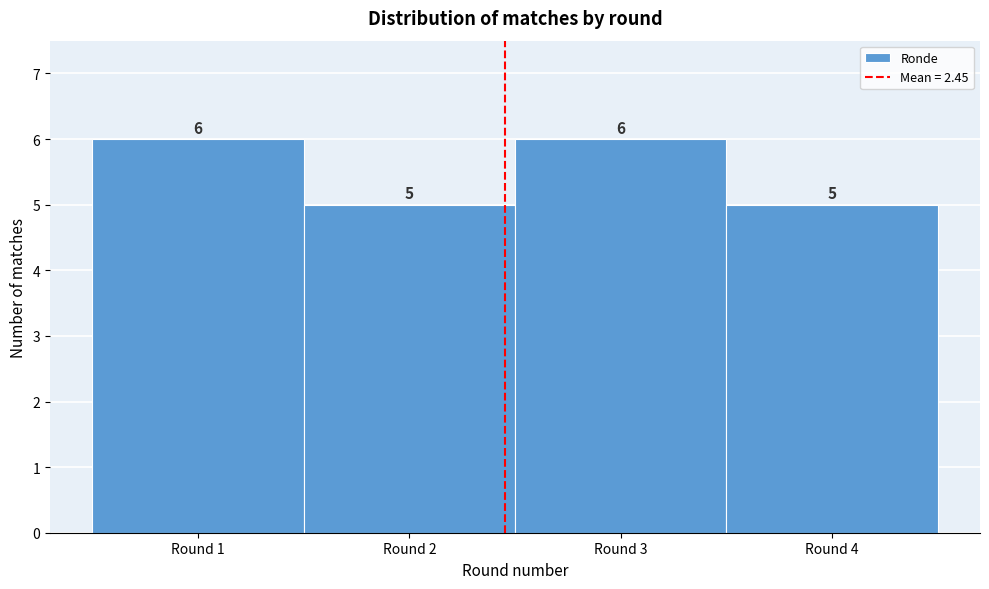

Reading left to right, list every bar in this chart as the range it spans on the x-axis followed by its height.

0.5 to 1.5: 6
1.5 to 2.5: 5
2.5 to 3.5: 6
3.5 to 4.5: 5